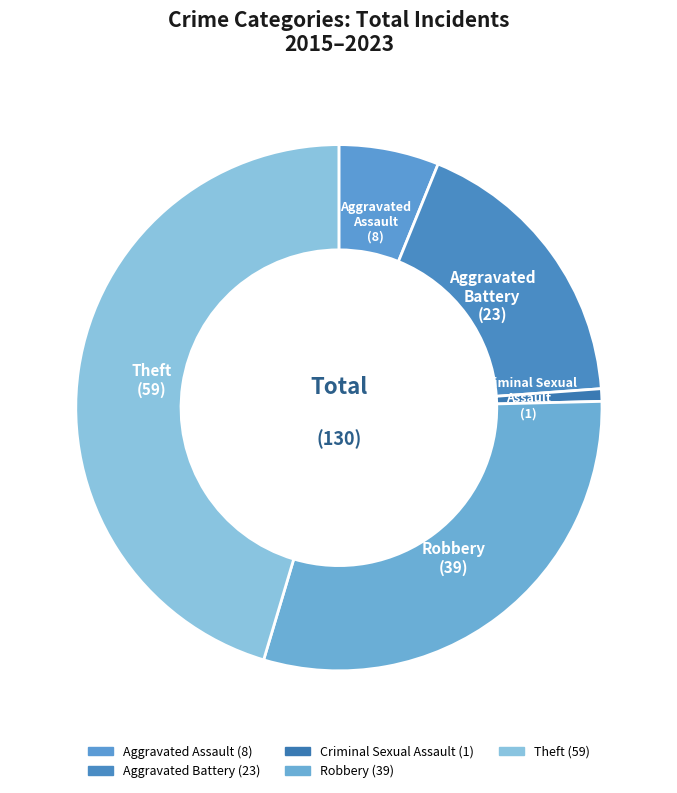

What is the total percentage of Robbery and Criminal Sexual Assault?

30.8%